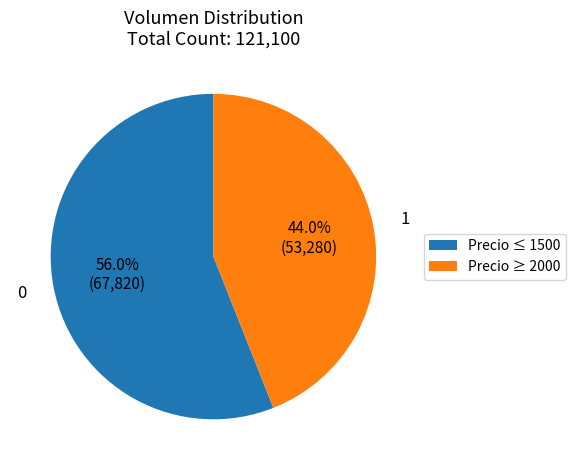

Does Precio ≤ 1500 account for over 50% of the chart?

Yes